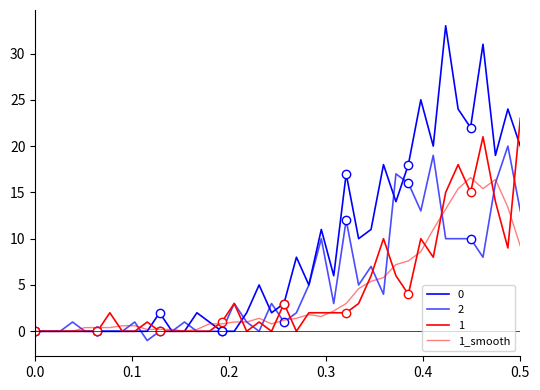

How many points are lower than both their immediate neighbors (excluding endpoints)?

4